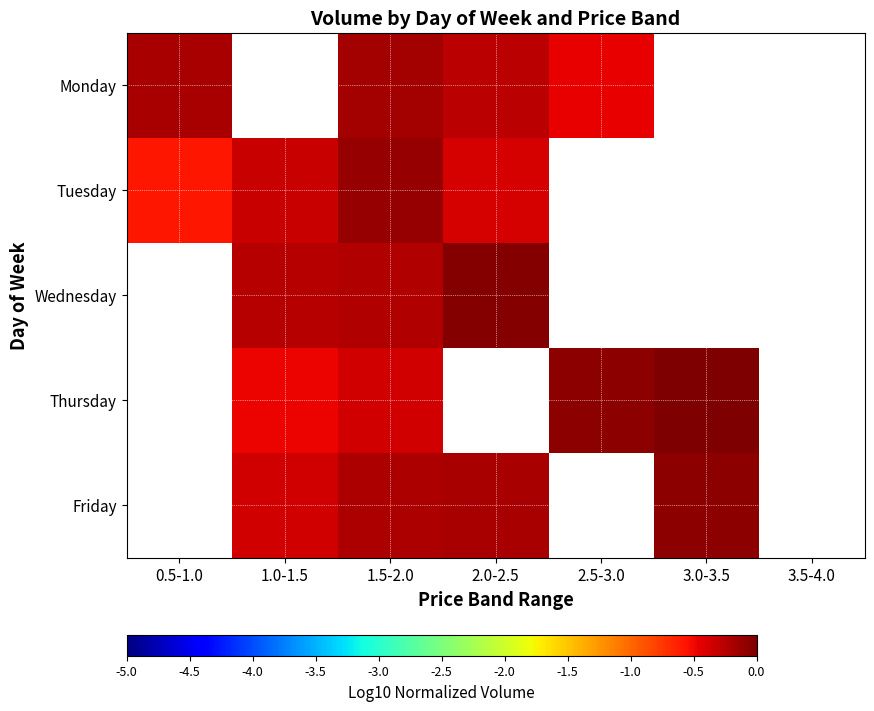

At which label is Tuesday closest to 0?

1.5-2.0